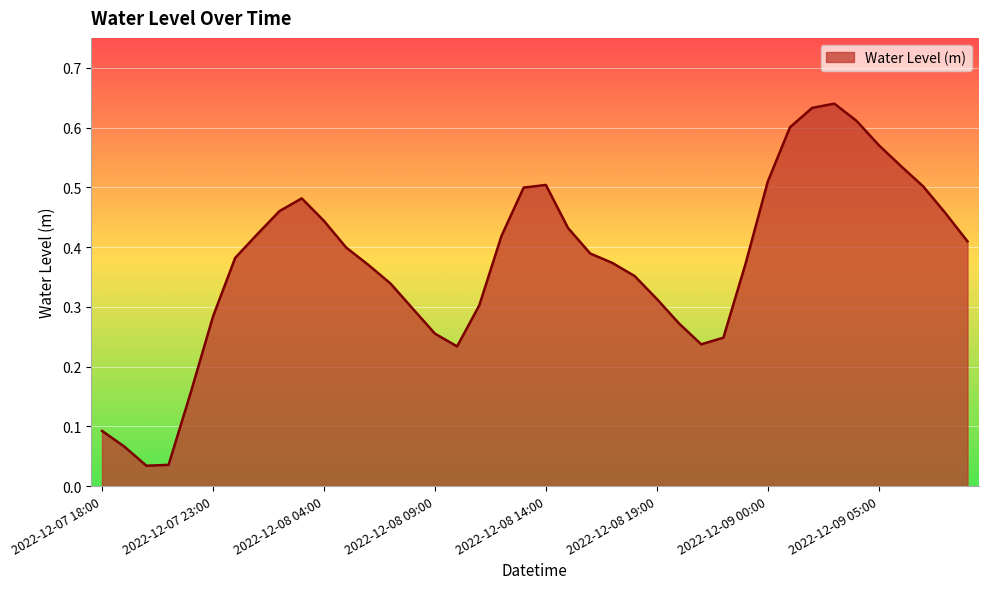

Reading left to right, extract all data points from this chart.

0.1	0.1	0.0	0.0	0.2	0.3	0.4	0.4	0.5	0.5	0.4	0.4	0.4	0.3	0.3	0.3	0.2	0.3	0.4	0.5	0.5	0.4	0.4	0.4	0.4	0.3	0.3	0.2	0.2	0.4	0.5	0.6	0.6	0.6	0.6	0.6	0.5	0.5	0.5	0.4